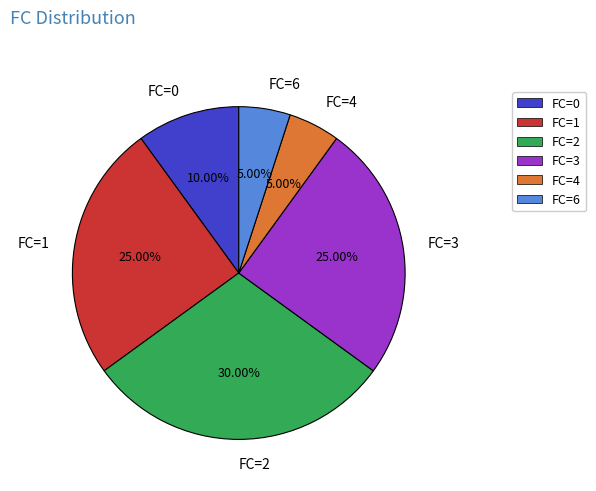

Does any single category account for the majority?

No